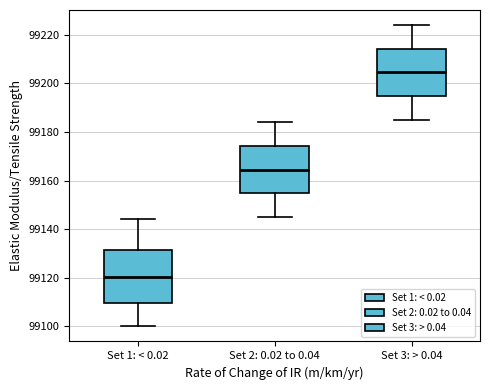

Which box's median line is the highest?

Set 3: > 0.04